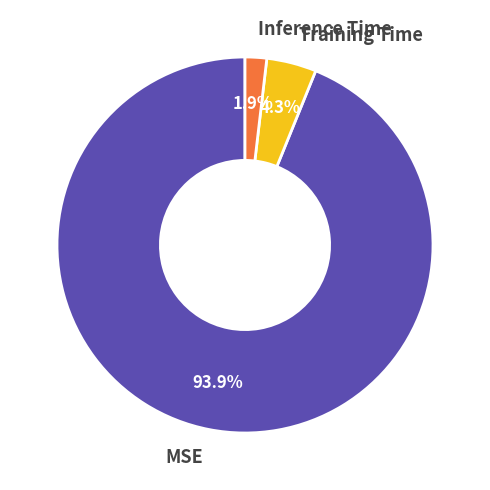

Rank the categories by value from lowest to highest.

Inference Time, Training Time, MSE